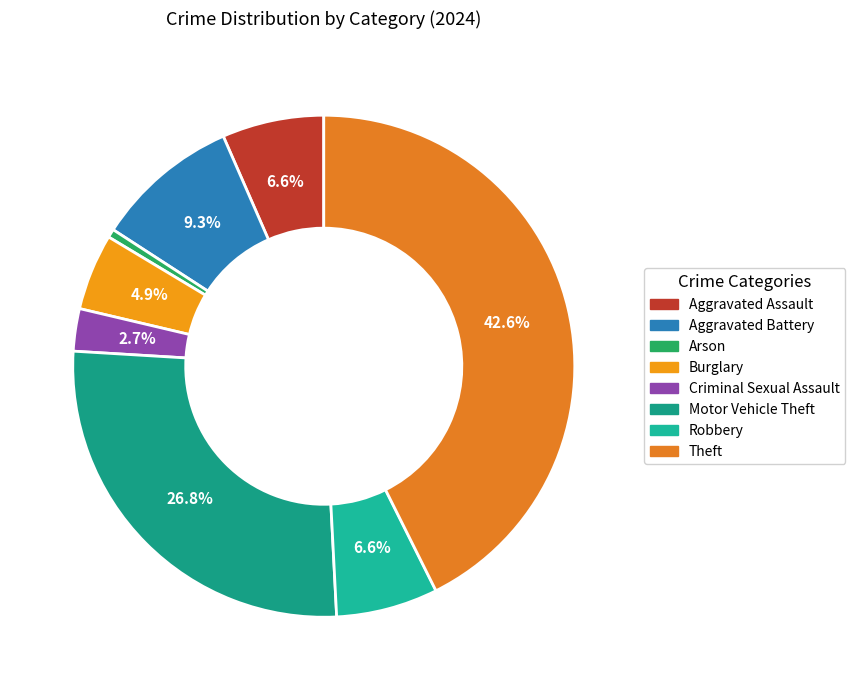

Is there a majority slice in this chart?

No